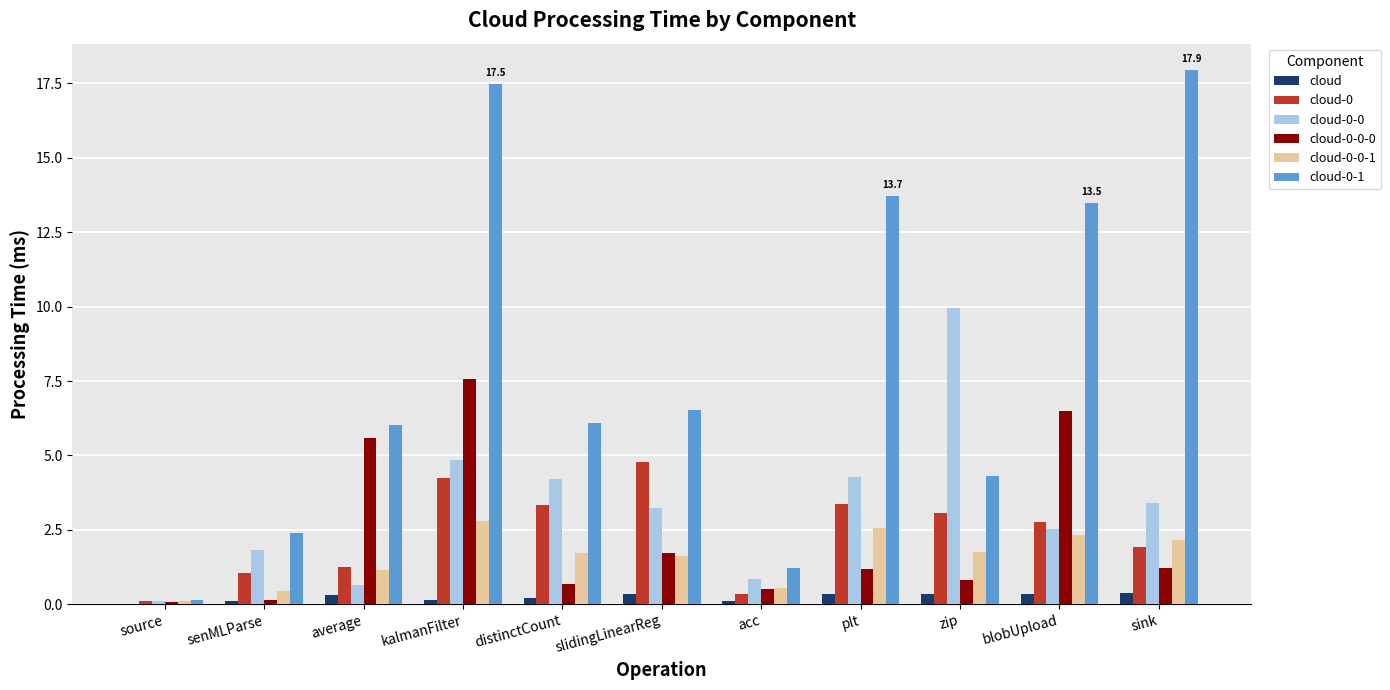

Is the value of cloud-0-0 at sink greater than the value of cloud-0-0-1 at source?

Yes